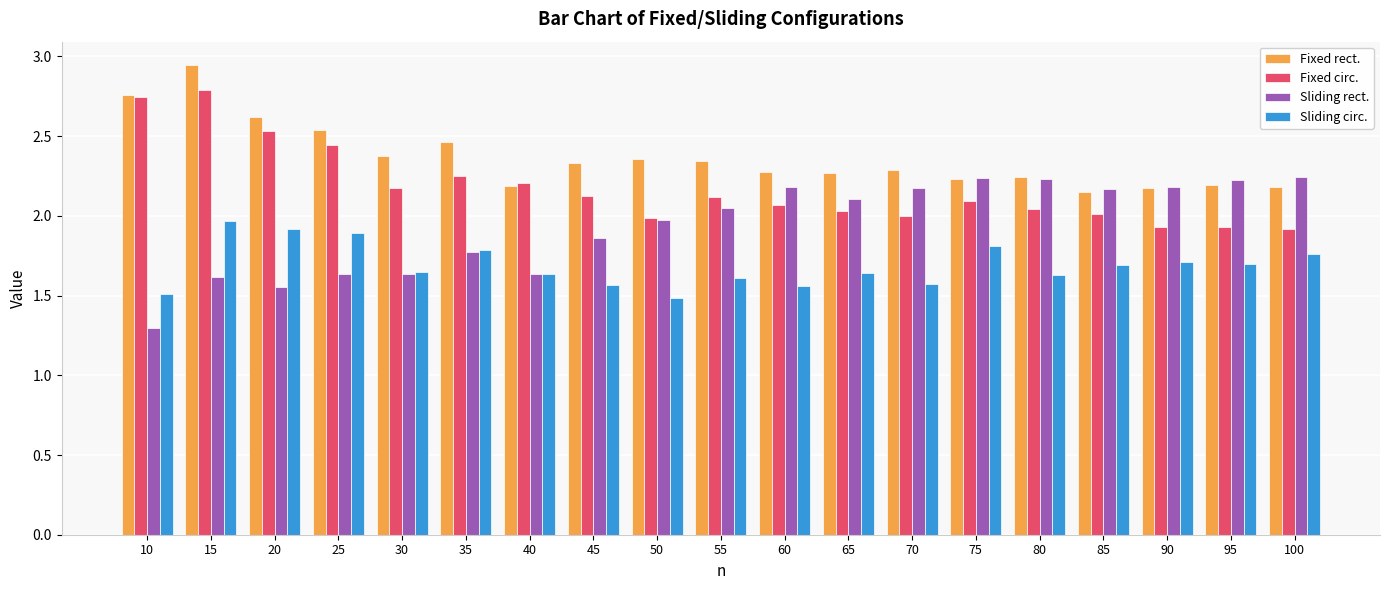

What is the minimum value shown in the chart?

1.3